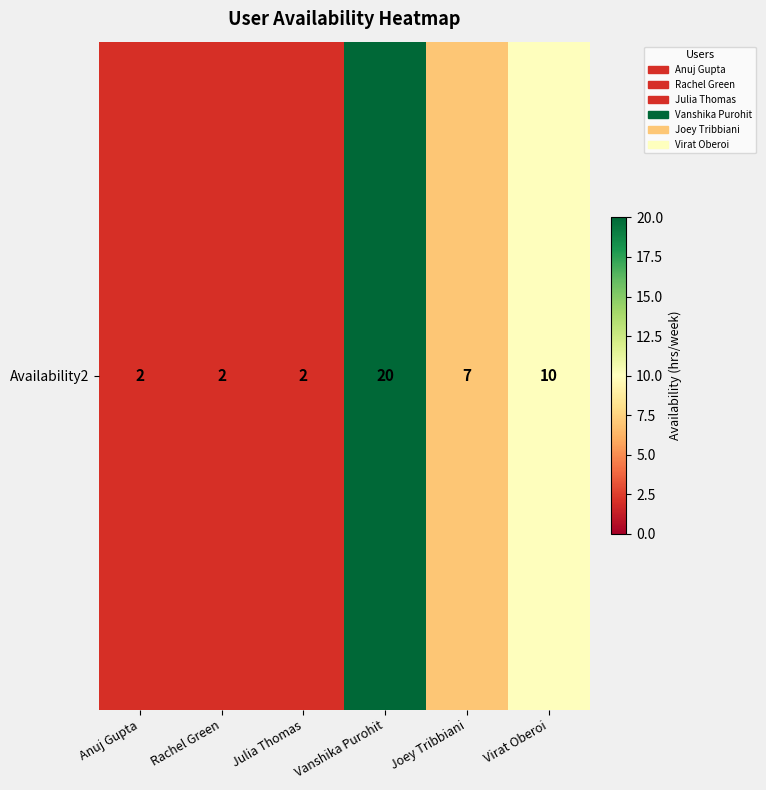

The value at Joey Tribbiani is 3. True or false?

False